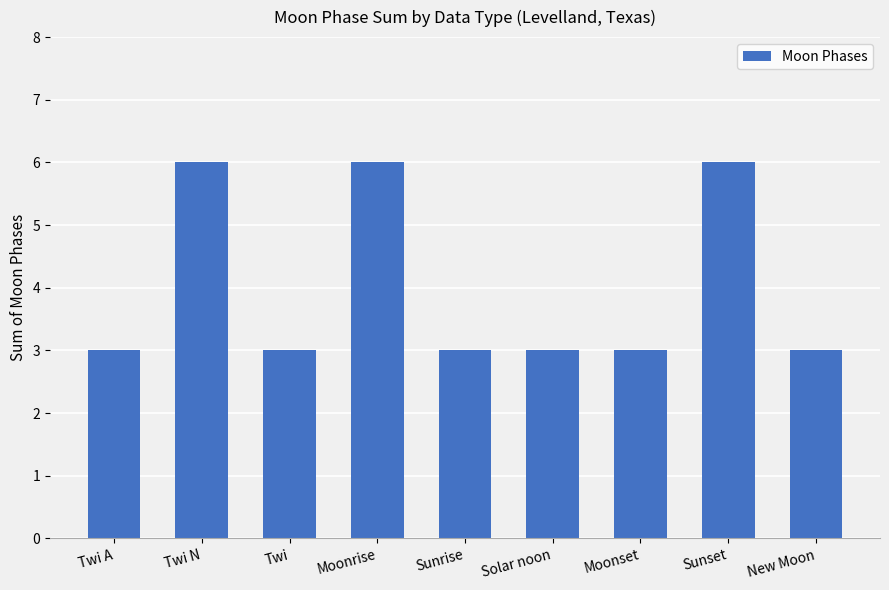

What is the value of the 4th bar from the left?

6